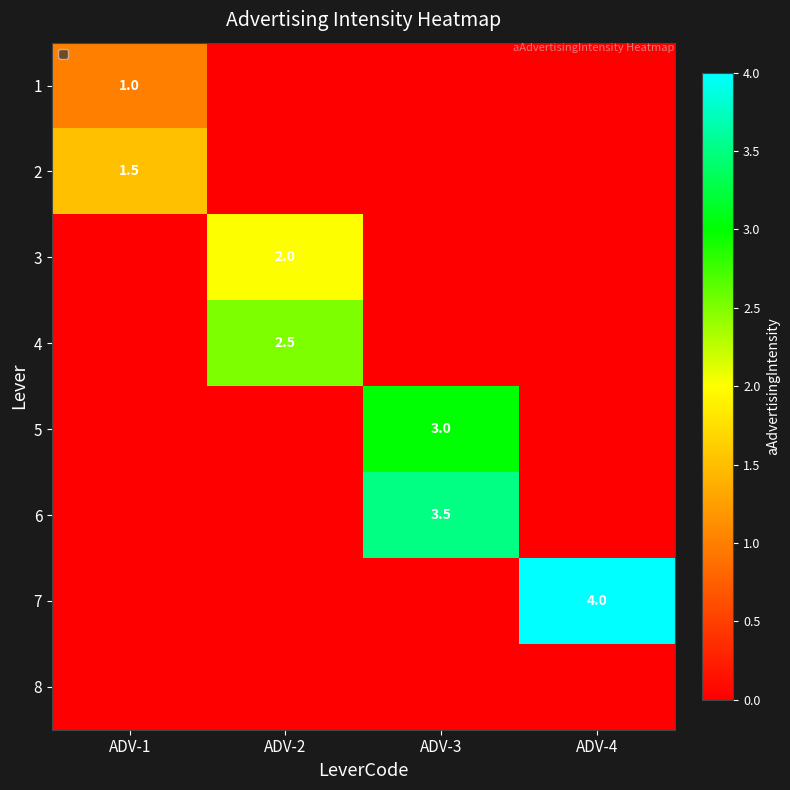

Is it true that 3 equals 0.0 at ADV-4?

True